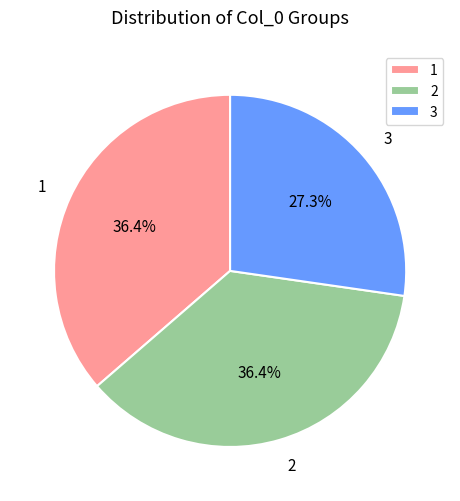

Is the sum of 3 and 2 greater than half?

Yes